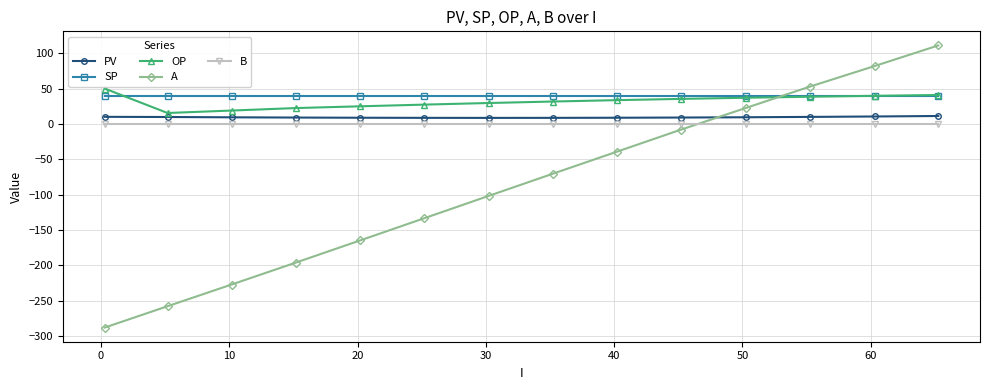

True or false: A has more than 1 interior local peaks.

False